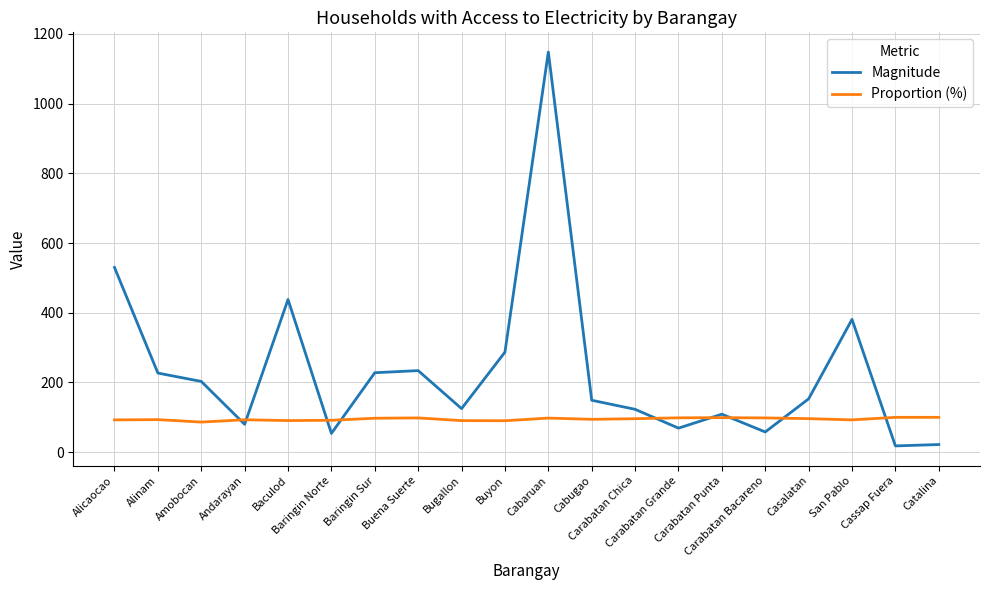

What is the difference between the second highest and minimum values in the Proportion (%) series?

13.6